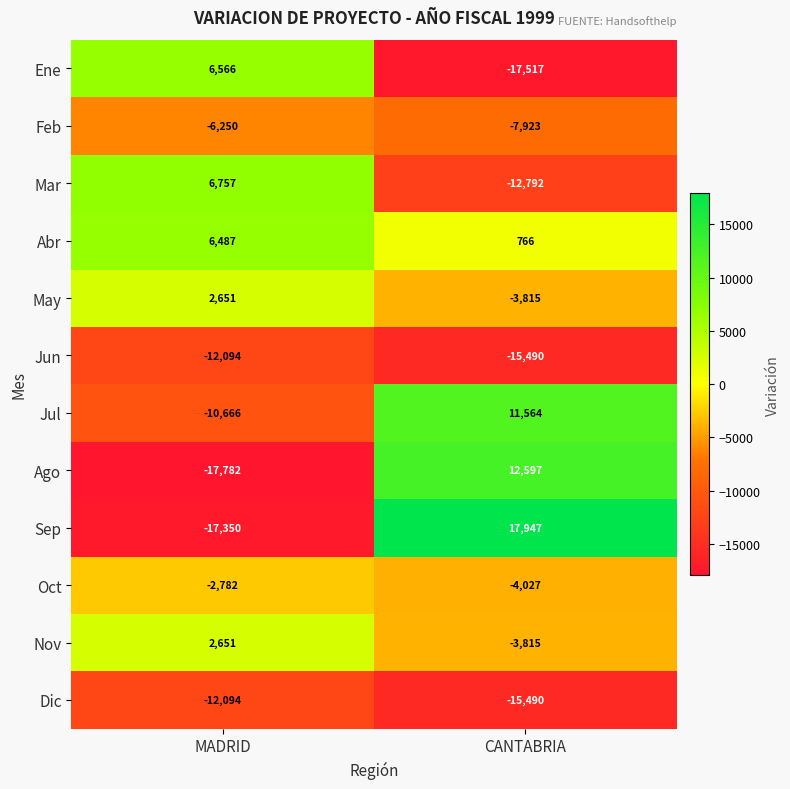

What is the minimum value shown in the chart?

-17782